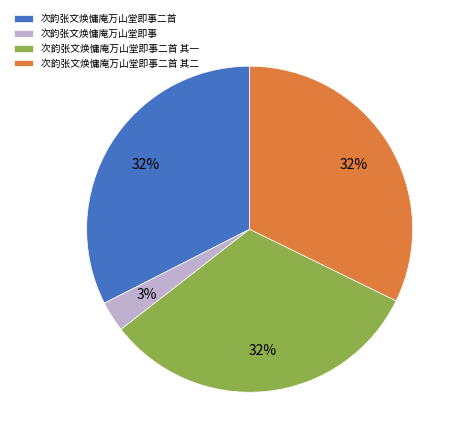

How many slices are in this pie chart?

4